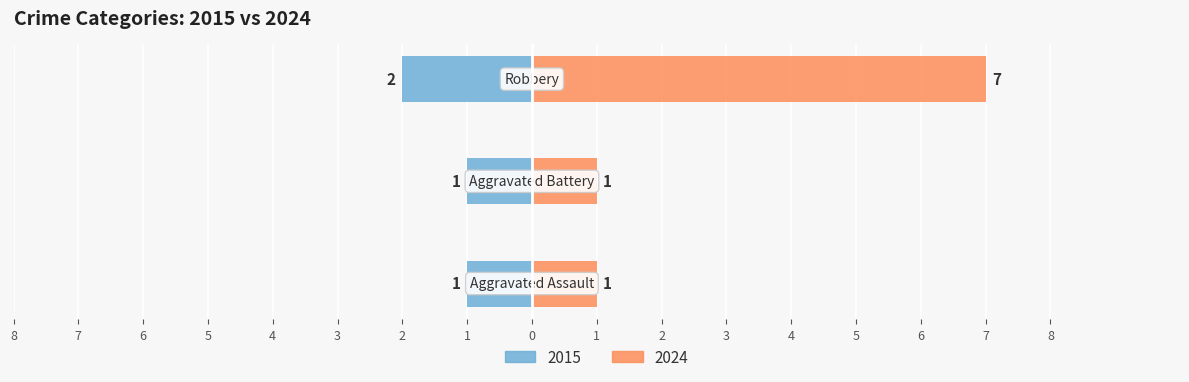

At Aggravated Assault, list the series in order from smallest to largest.

Left (2015), Right (2024)